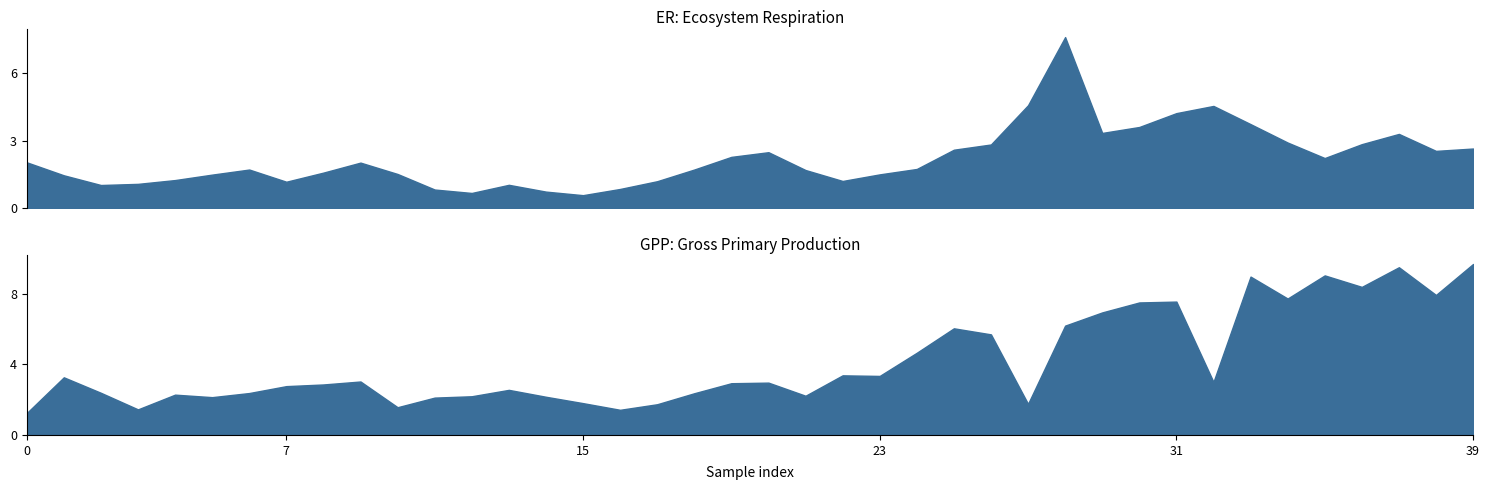

Does the chart have visible grid lines?

No